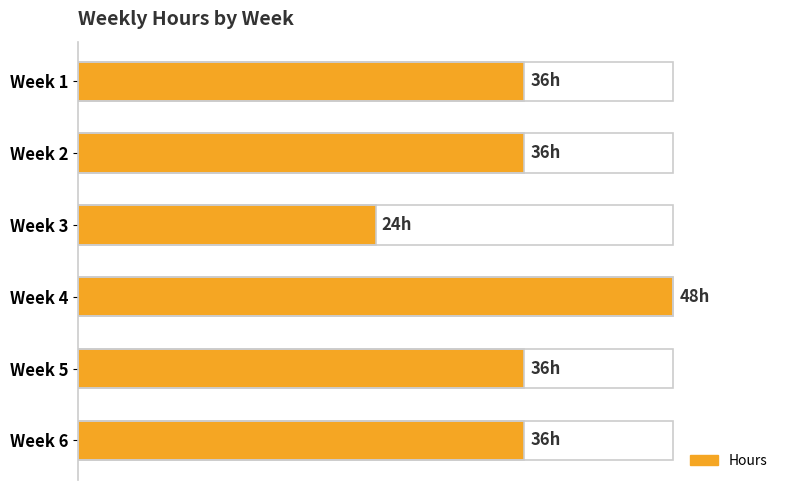

Are the bars horizontal?

Yes